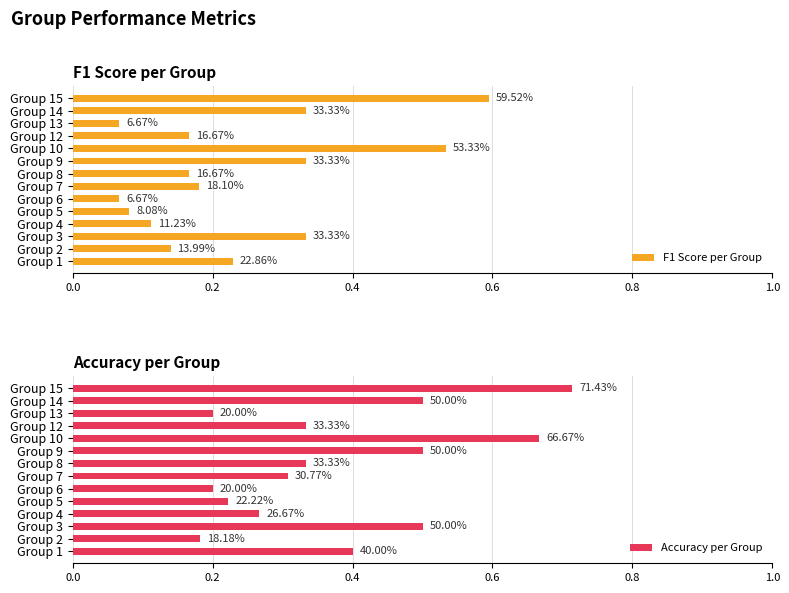

List the series in order of their overall mean, highest first.

Accuracy per Group, F1 Score per Group